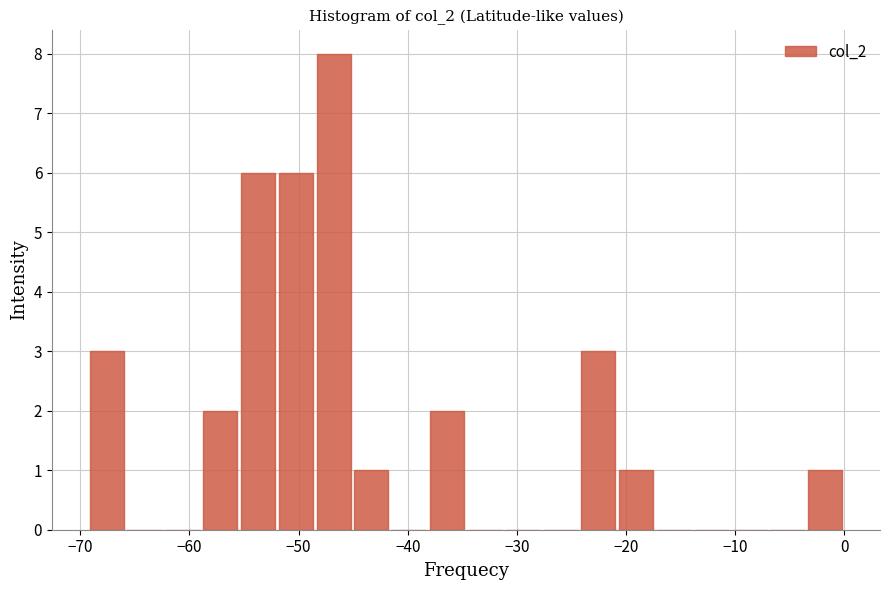

Read against the x-axis, roughly where is the centre of the tallest bar?

-47